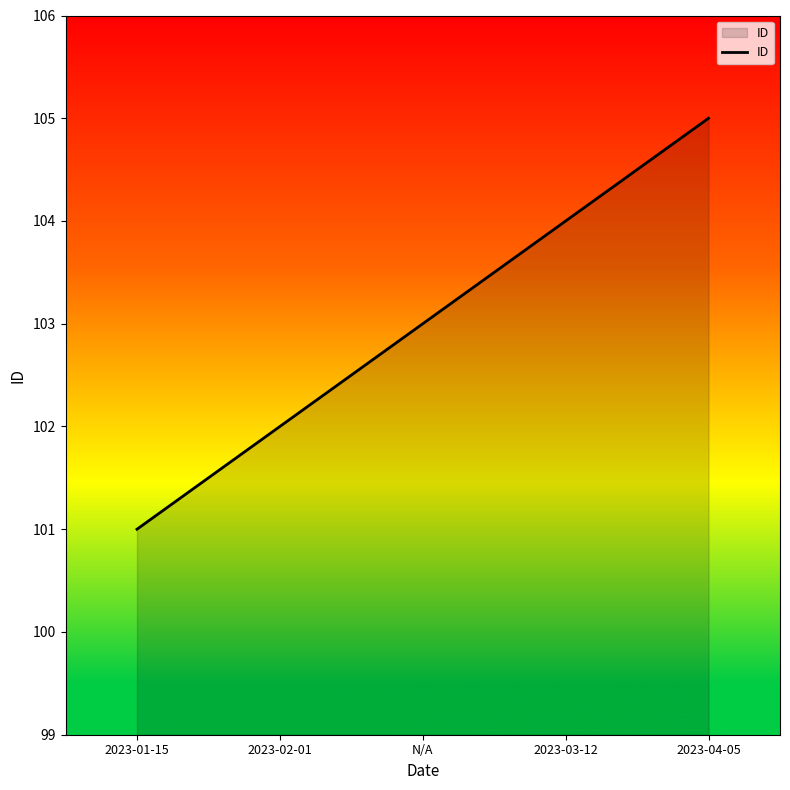

Reading right to left, extract all data points from this chart.

105	104	103	102	101